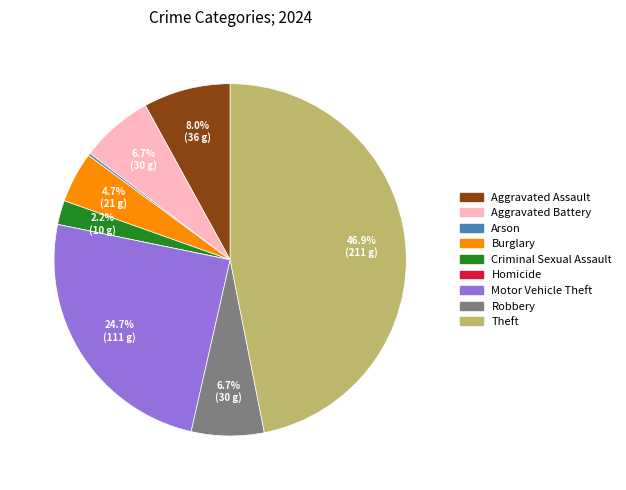

Does any single category account for the majority?

No